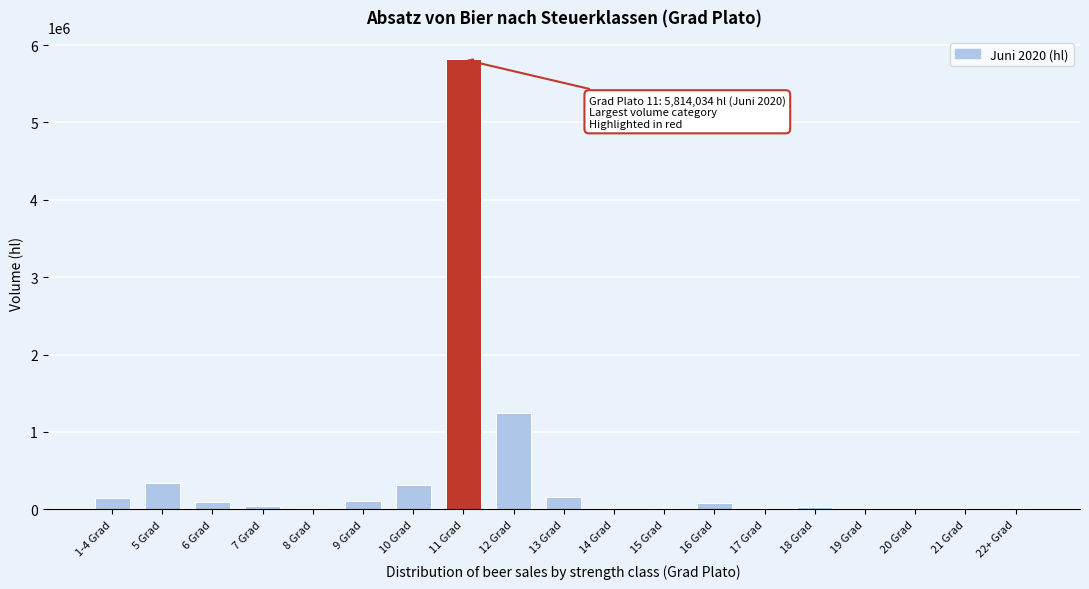

Where is the data nearest to the value 2907561?

12 Grad